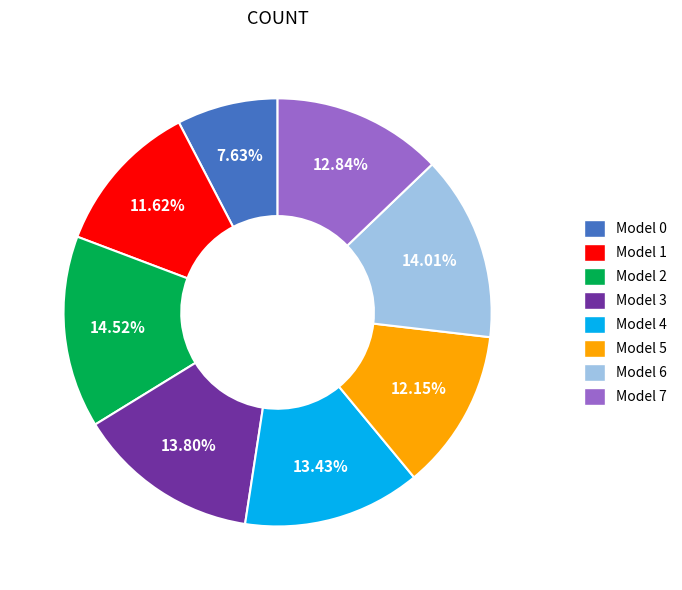

Is there any slice that represents more than half of the pie?

No